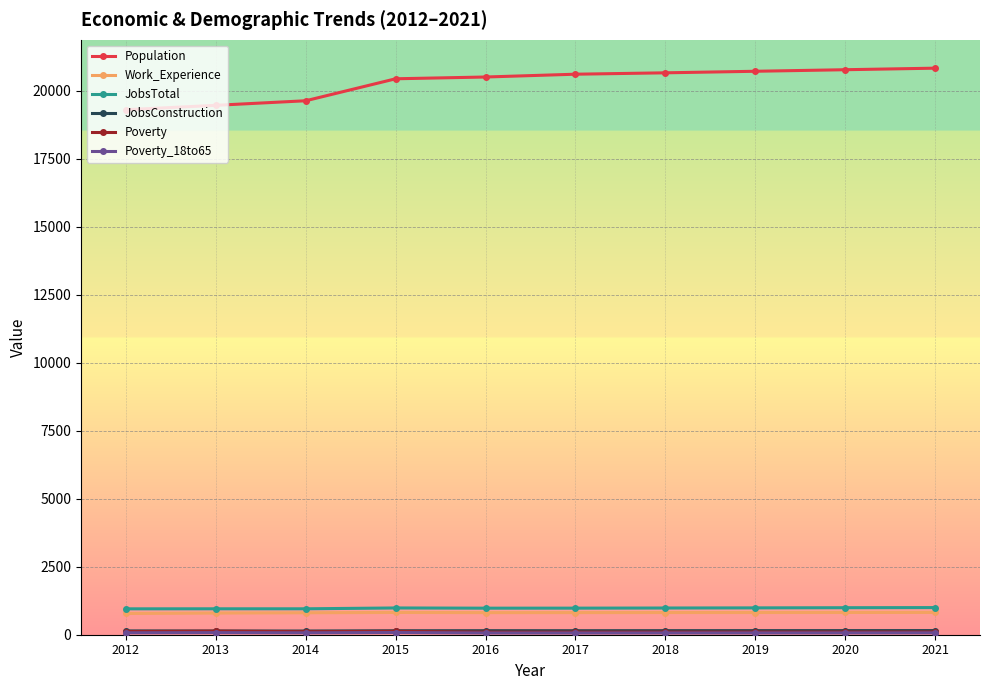

Which series has the largest total across all categories?

Population